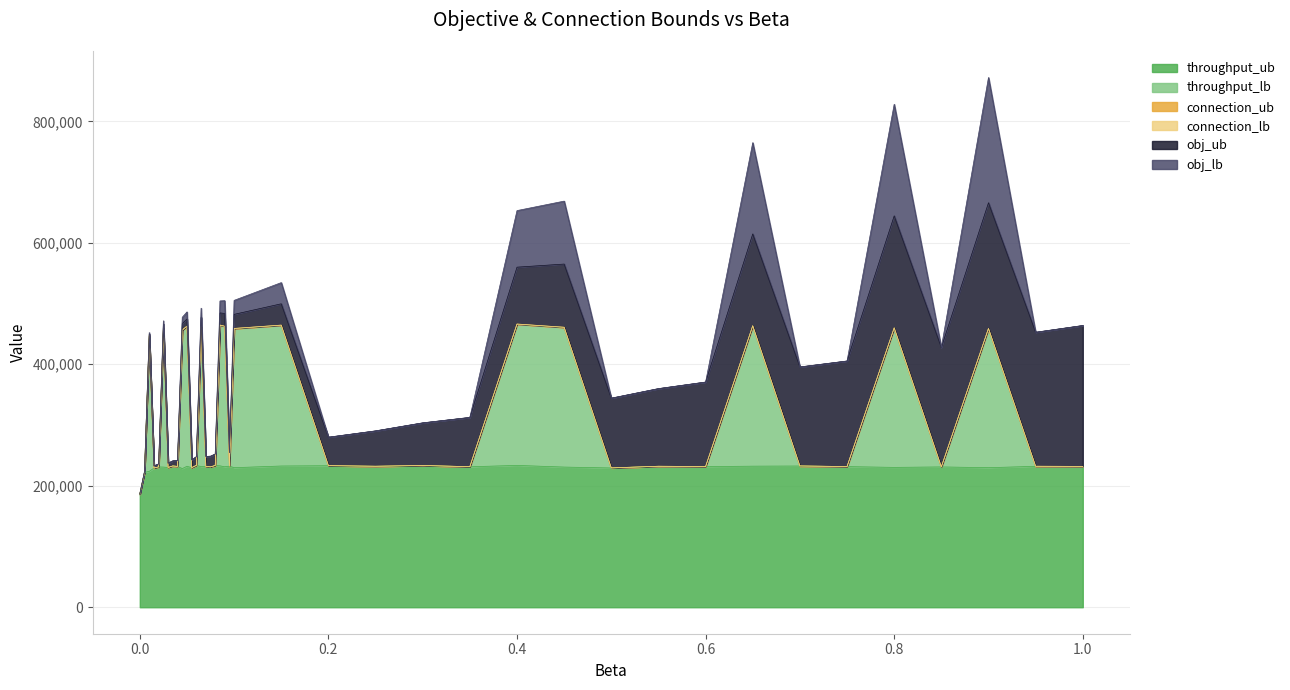

What is the label of the 37th point from the left?

0.9